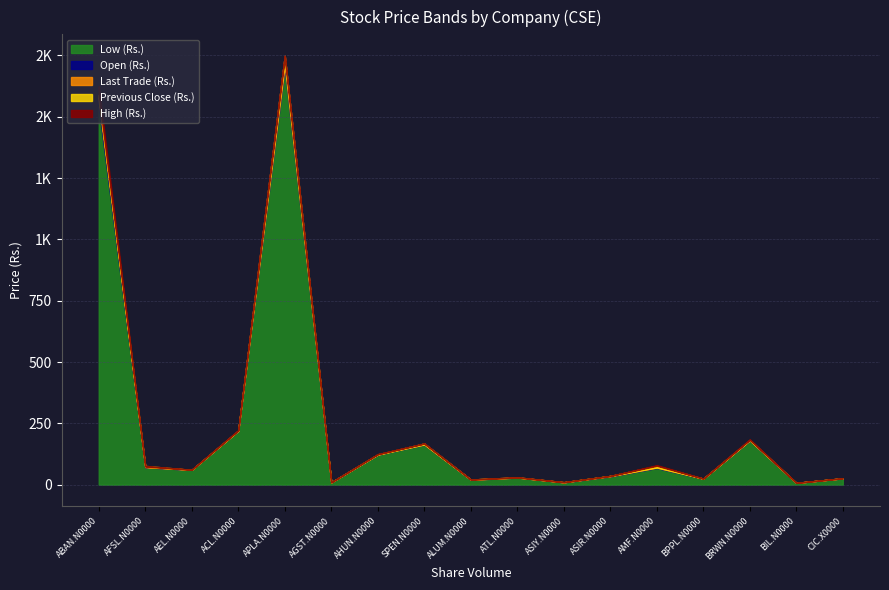

Reading right to left, extract all data points from this chart.

Low (Rs.): 25.7	7.4	180.0	24.0	68.0	34.0	9.3	28.8	19.8	163.0	122.0	9.4	1700.0	219.8	60.5	71.0	1541.0
Open (Rs.): 26.0	7.5	180.0	24.8	69.5	34.0	9.6	29.9	21.0	168.0	122.5	9.4	1748.8	220.0	60.6	71.0	1580.0
Last Trade (Rs.): 25.9	7.5	182.8	24.1	77.1	35.6	10.2	29.1	20.0	163.5	124.0	9.7	1708.5	220.0	60.9	73.1	1564.8
Previous Close (Rs.): 26.2	7.4	180.8	24.6	70.2	35.7	9.6	29.0	21.0	164.5	122.2	9.4	1730.0	221.0	60.4	76.5	1589.8
High (Rs.): 26.4	7.5	185.0	25.0	79.9	35.7	10.3	30.0	21.0	168.0	124.8	9.8	1748.8	222.5	61.2	73.9	1625.0